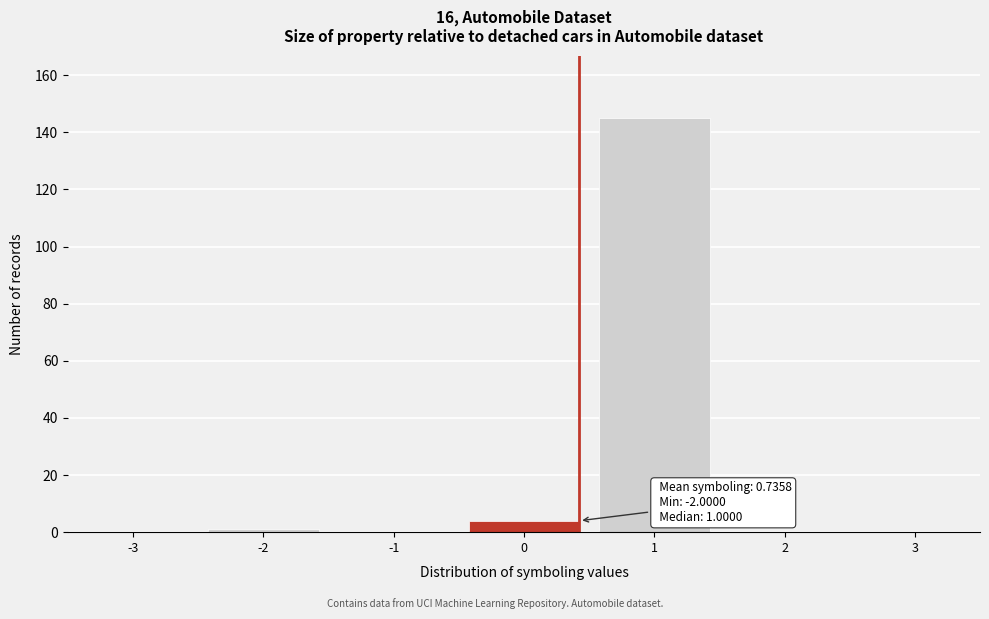

Reading left to right, list all the values displayed in this chart.

-3=0	-2=1	-1=0	0=4	1=145	2=0	3=0